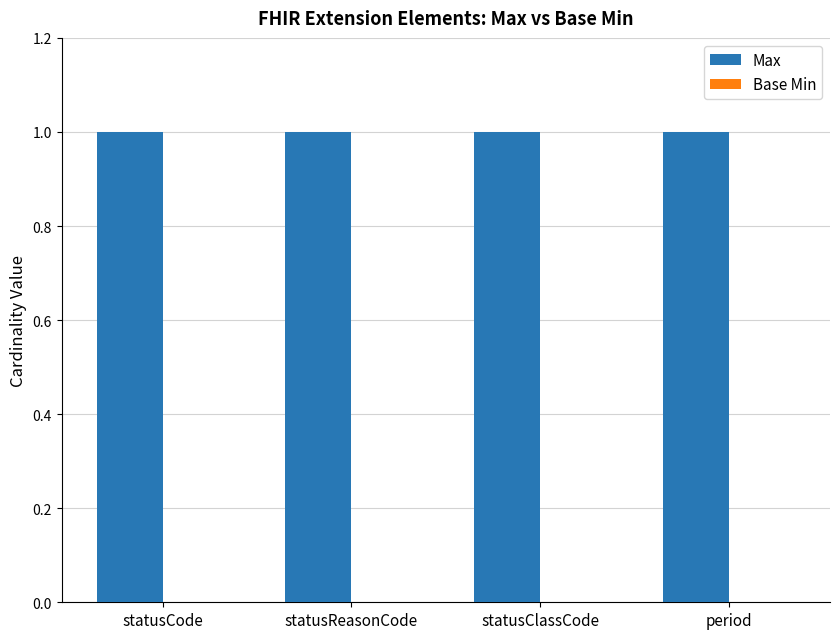

Where is Base Min nearest to the value 0?

statusCode